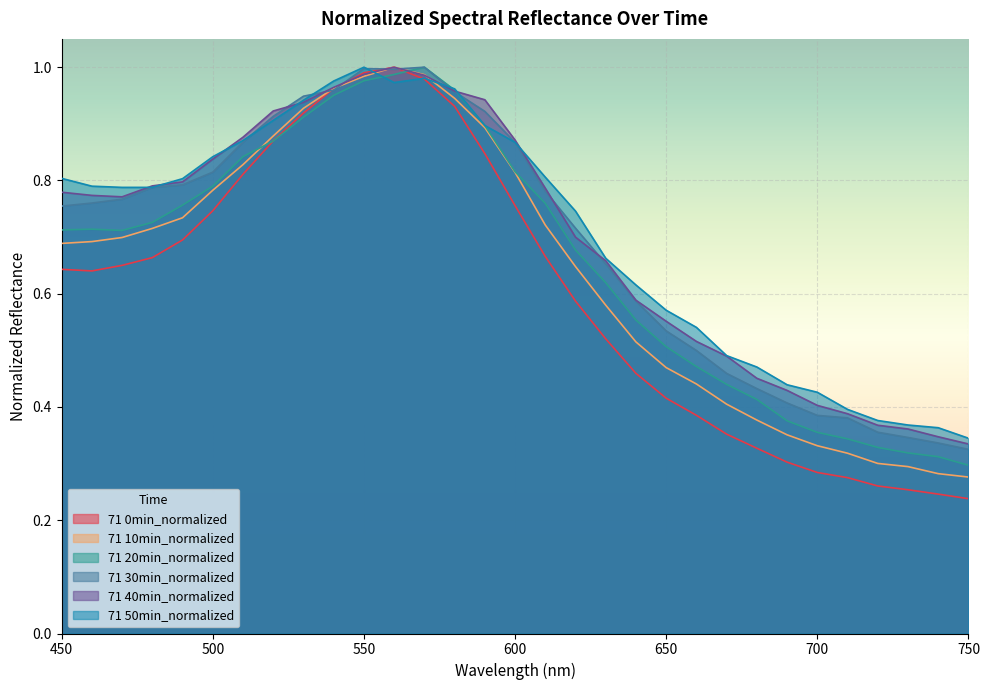

Rank the series by their maximum value, from lowest to highest.

71 0min_normalized, 71 10min_normalized, 71 20min_normalized, 71 30min_normalized, 71 40min_normalized, 71 50min_normalized